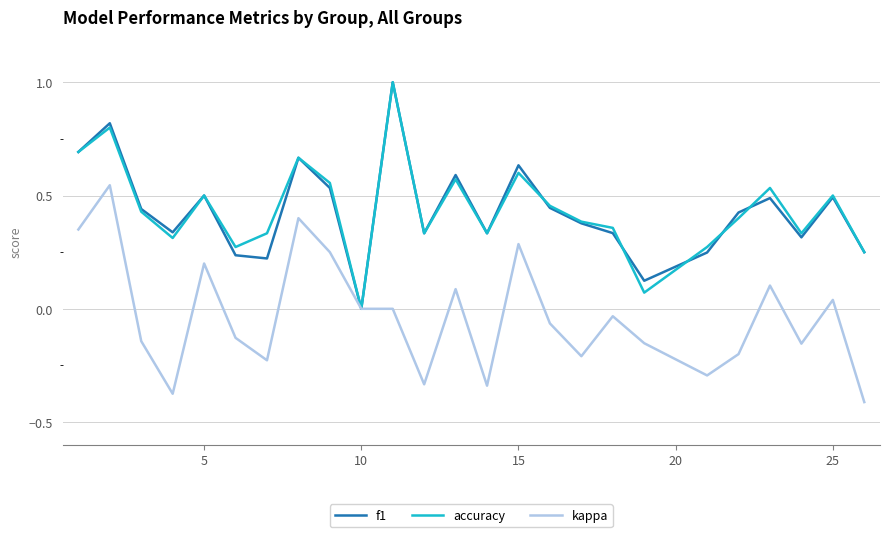

Does the chart display data point markers on the line(s)?

No